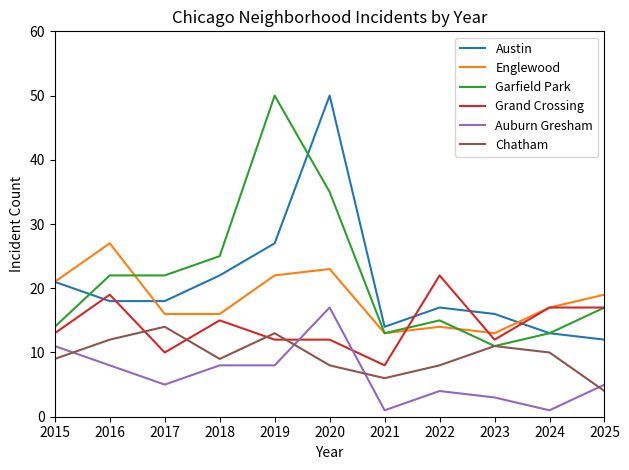

Between 2016 and 2024, which series saw the biggest shift?

Englewood